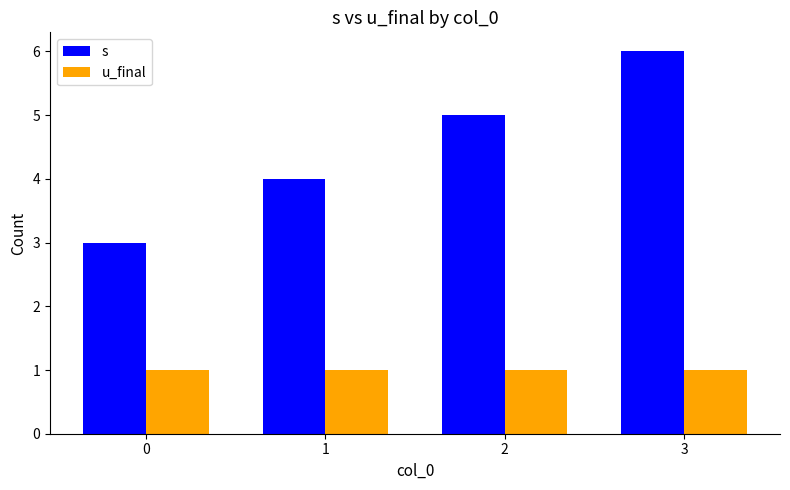

At how many categories does at least one series exceed 1?

4